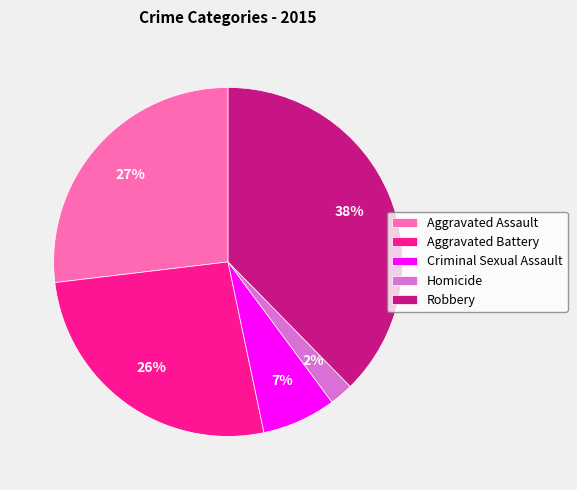

Count the number of slices in the pie.

5